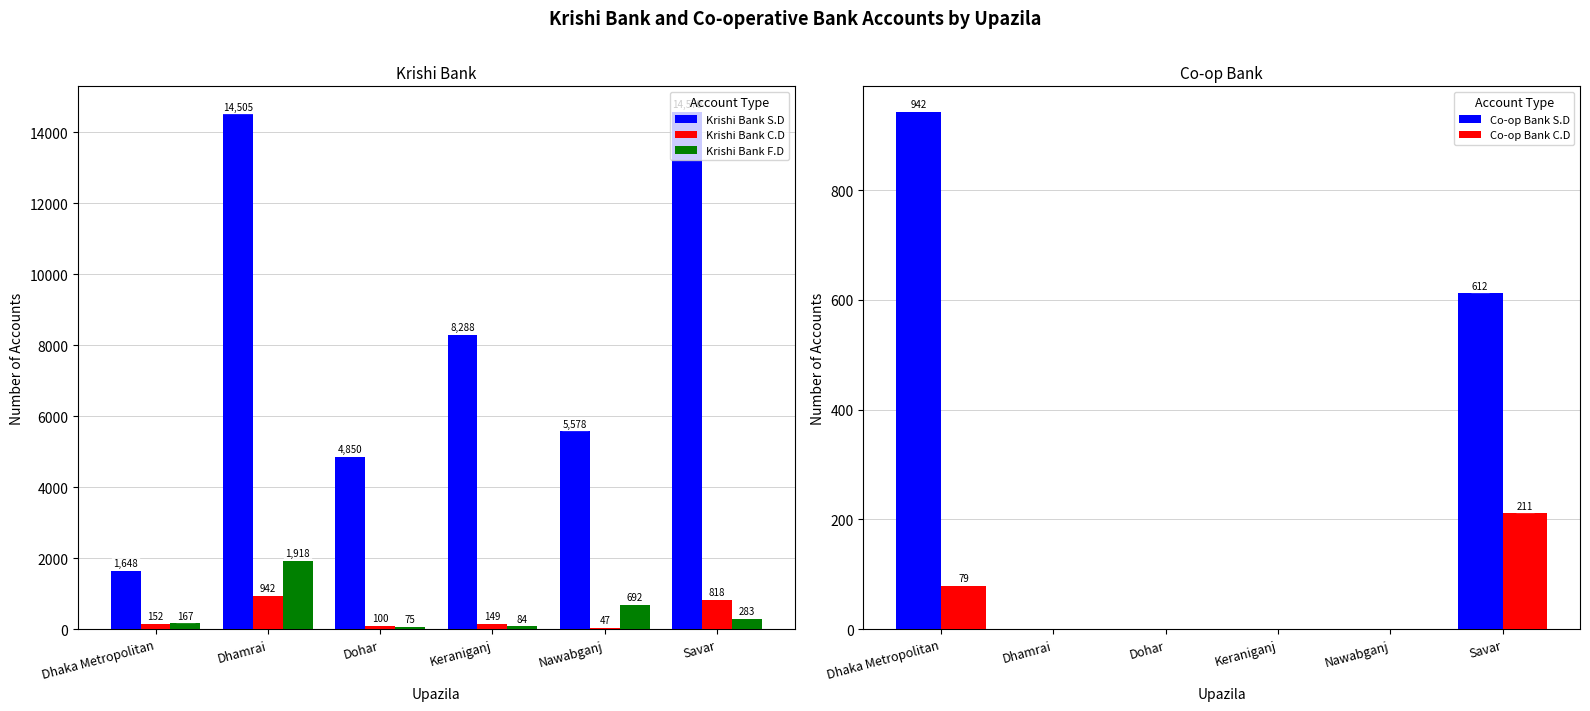

What is the label of the 2nd bar from the left?

Dhamrai